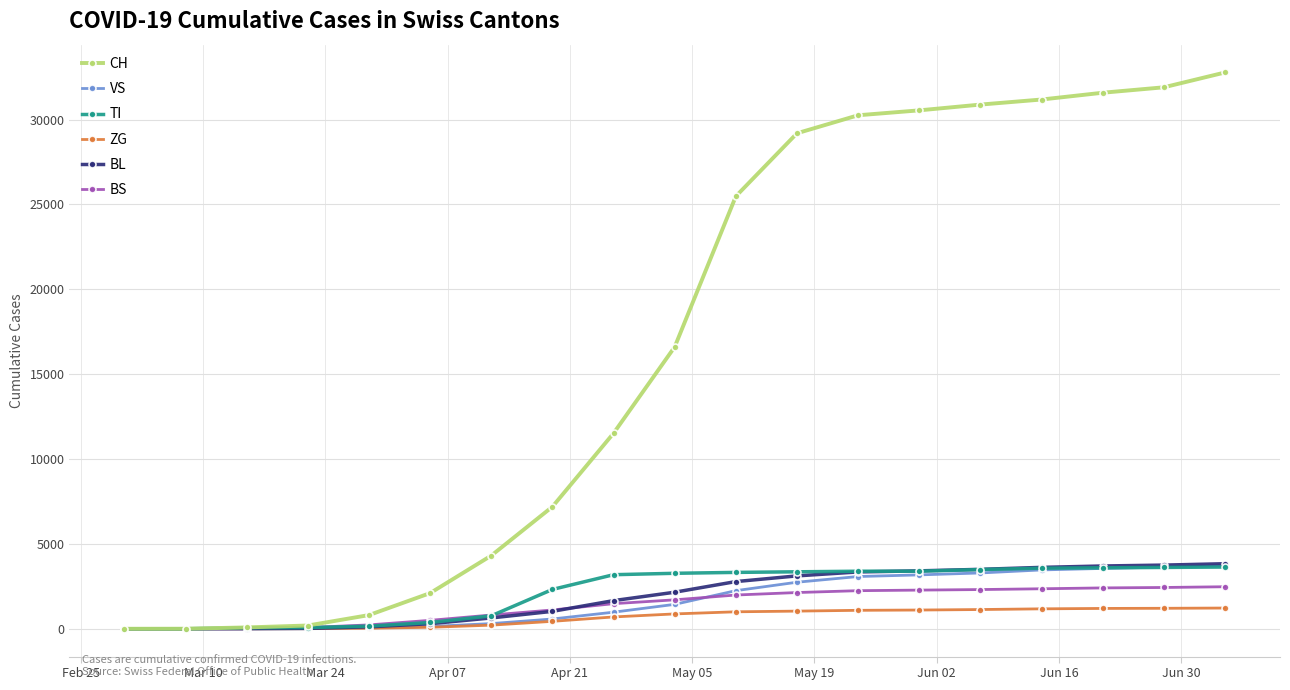

Which series has the widest spread of values?

CH